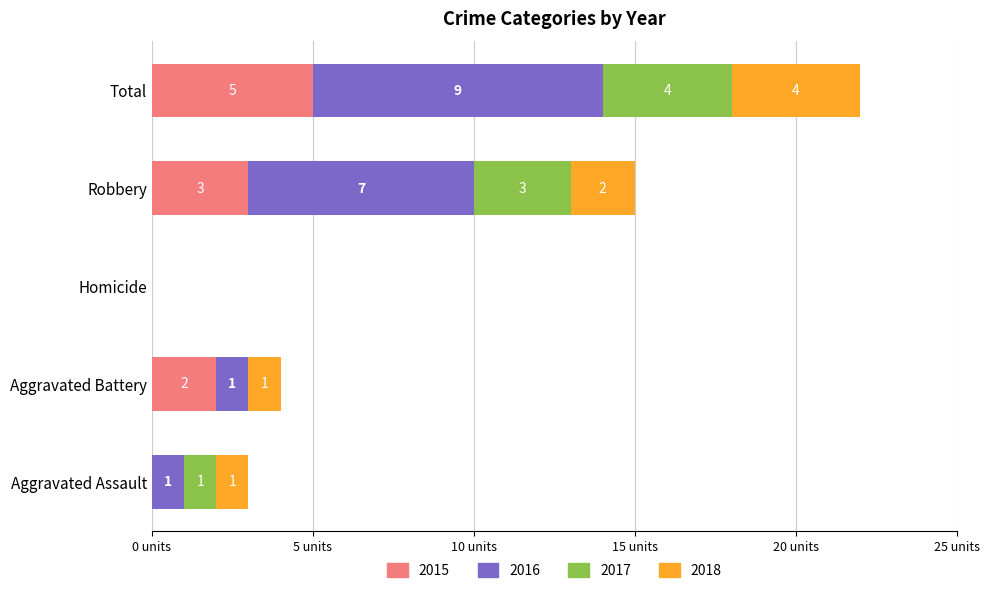

At which category is the sum across all series the highest?

Total